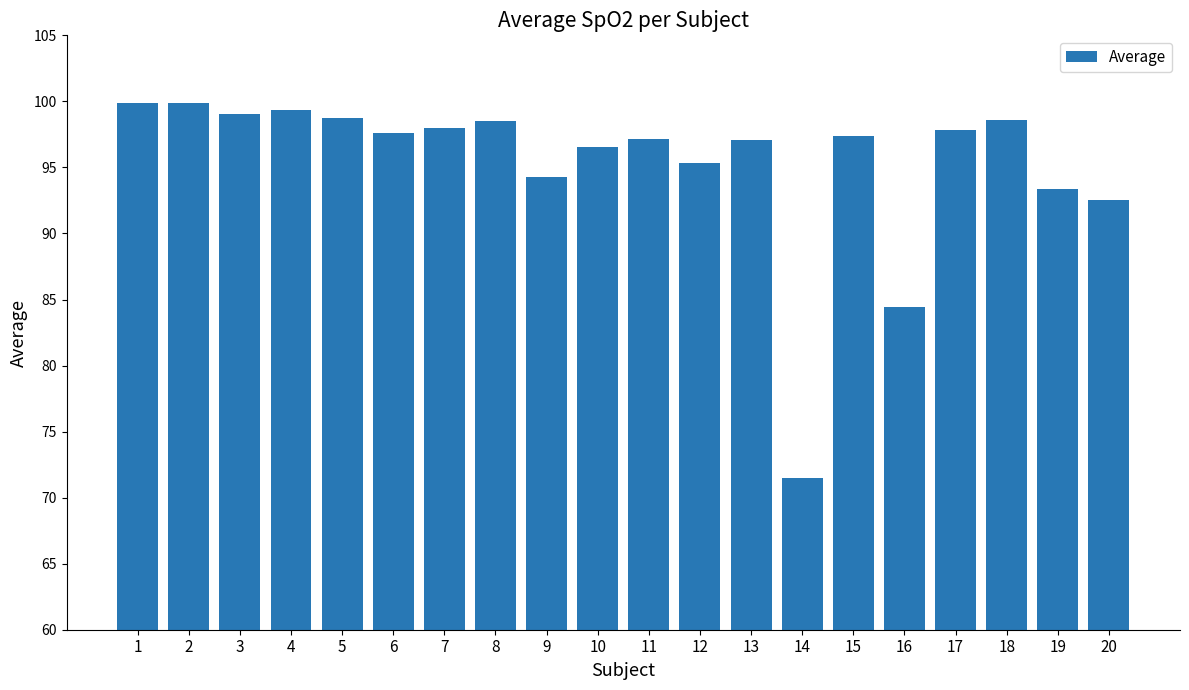

True or false: the data shows 57.8 at 12.

False